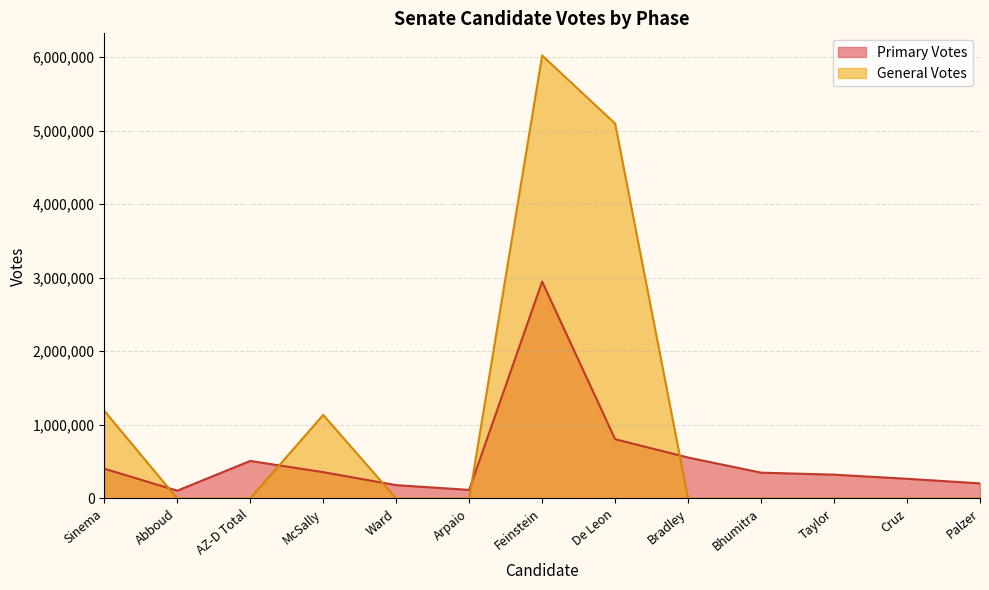

Is it true that Primary Votes equals 556252 at Bradley?

True